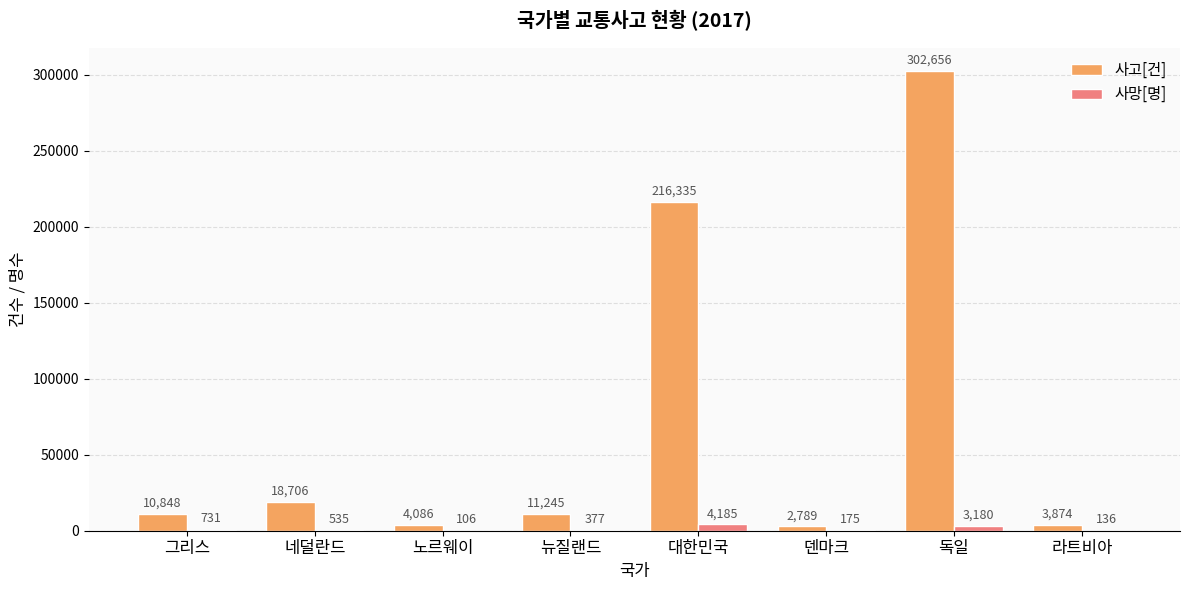

Between 노르웨이 and 독일, which series saw the biggest shift?

사고[건]